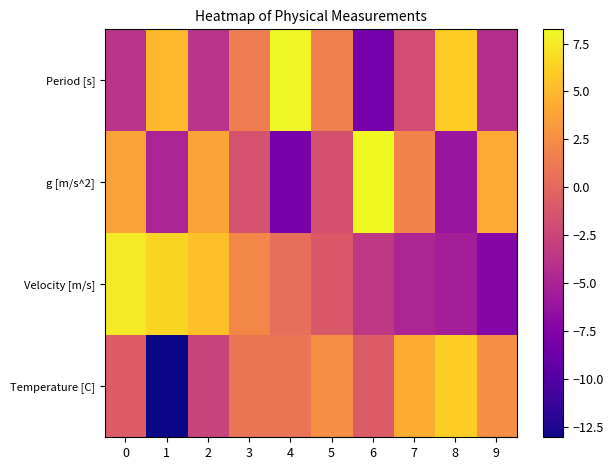

How many categories are shown in the chart?

10